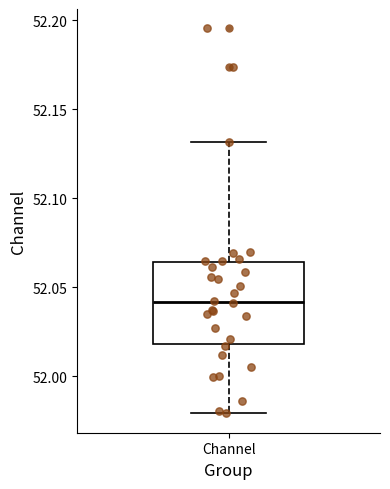

Where is the lower edge of the box for Channel on the y-axis? The values are not printed on the chart, so give them approximately, as read against the axis.

52.020